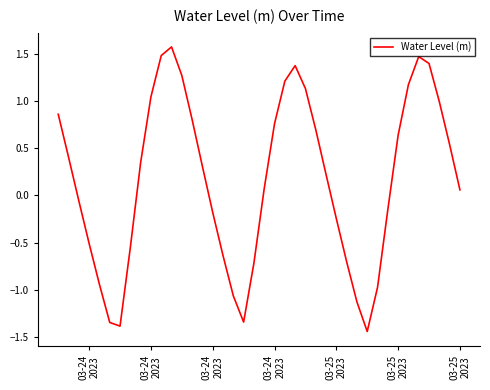

What is the greatest value displayed?

1.6